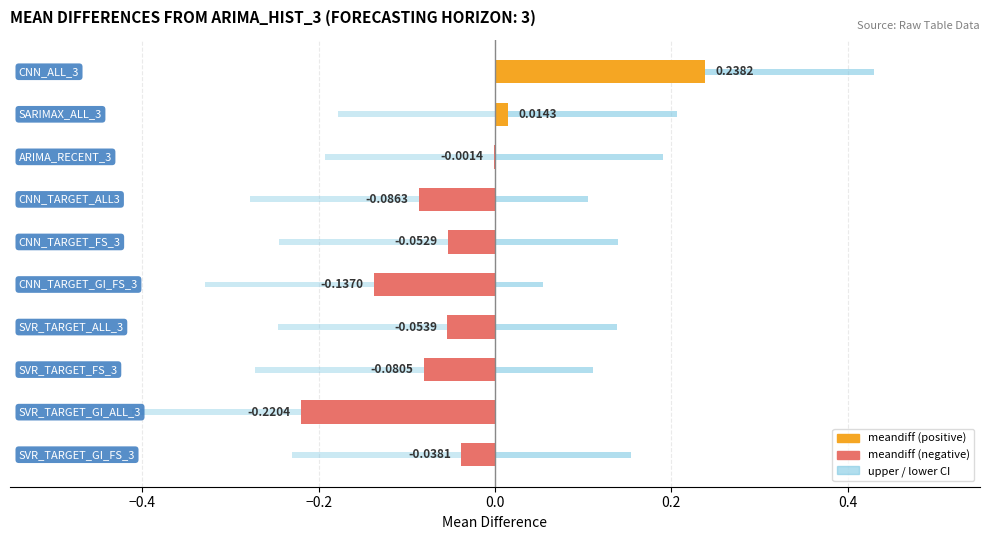

The value of upper at SVR_TARGET_ALL_3 is 0.1. True or false?

True